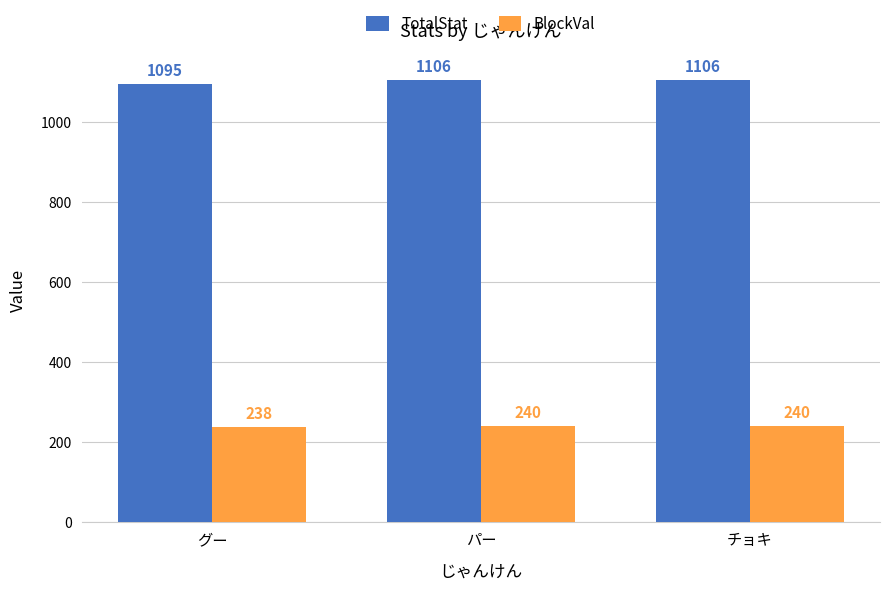

Which series has the largest range (max minus min)?

TotalStat